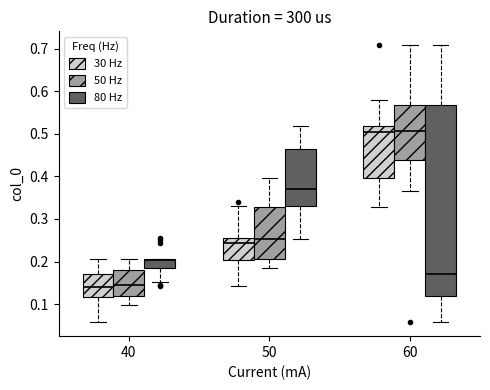

Where is the upper edge of the box for 40 (30 Hz) on the y-axis? The values are not printed on the chart, so give them approximately, as read against the axis.

0.17